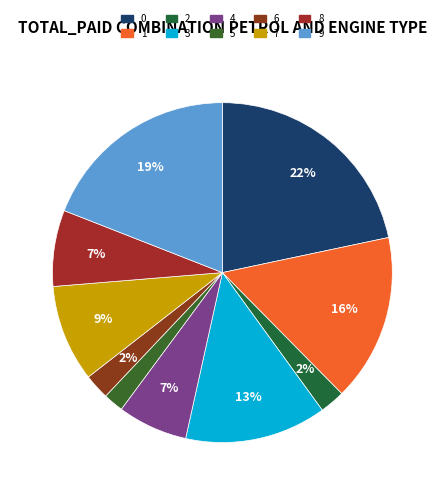

How many segments does this pie chart have?

10